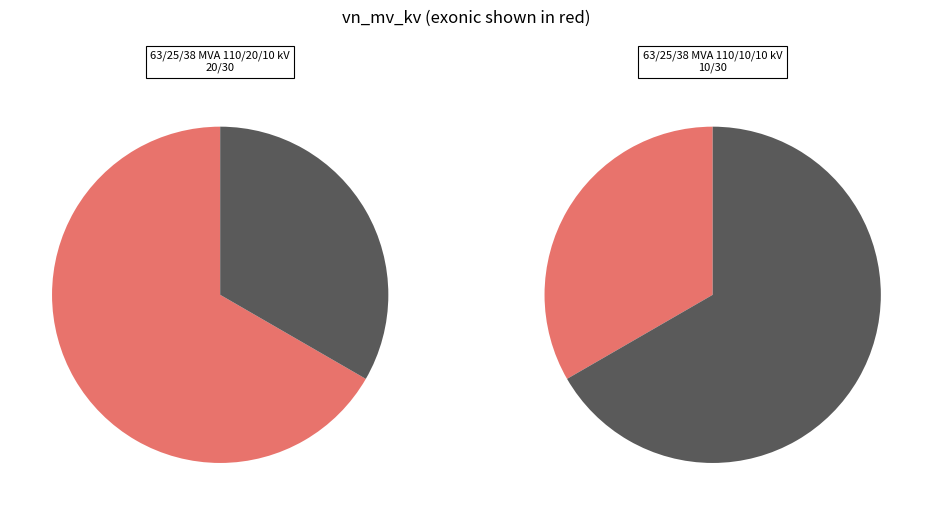

Which slice is the smallest?

63/25/38 MVA 110/10/10 kV